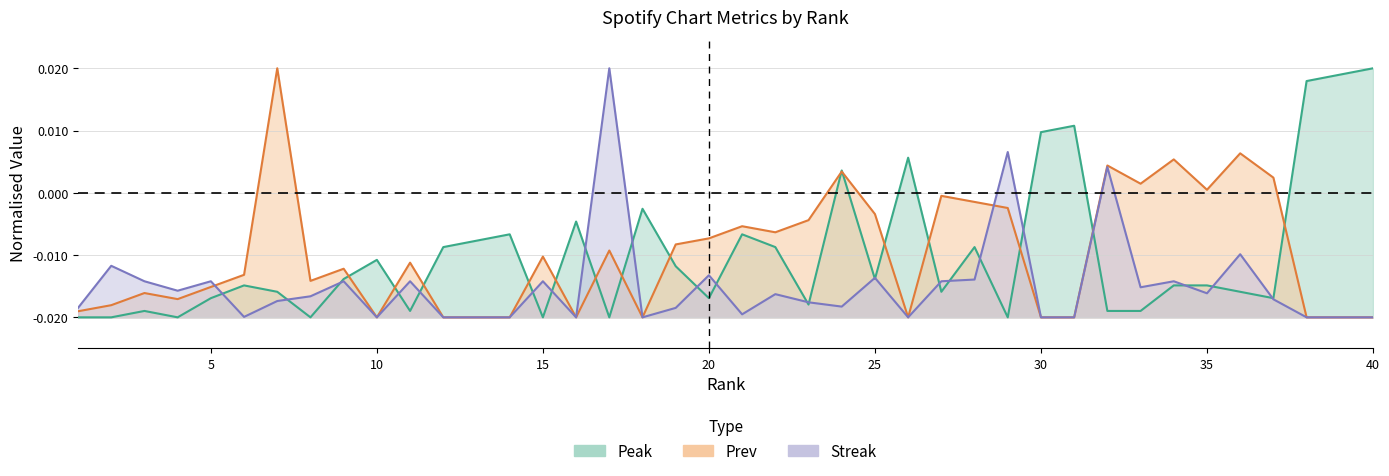

The value of Prev at 3 is -0.0. True or false?

False